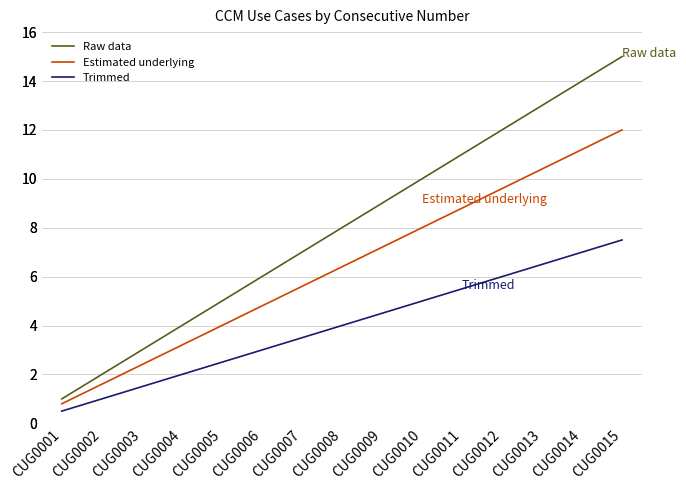

Between CUG0012 and CUG0013, which series saw the biggest shift?

Raw data